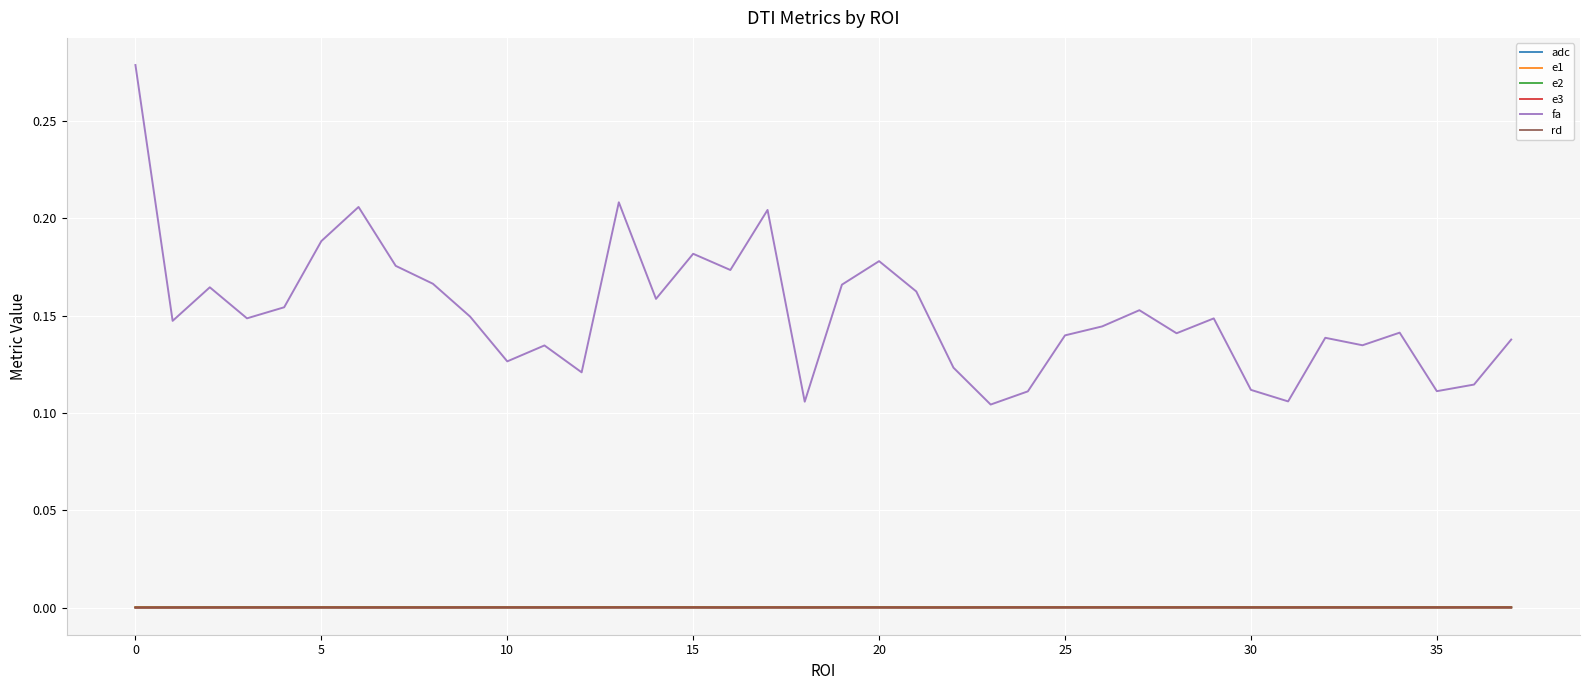

True or false: adc and e3 cross at least once.

False